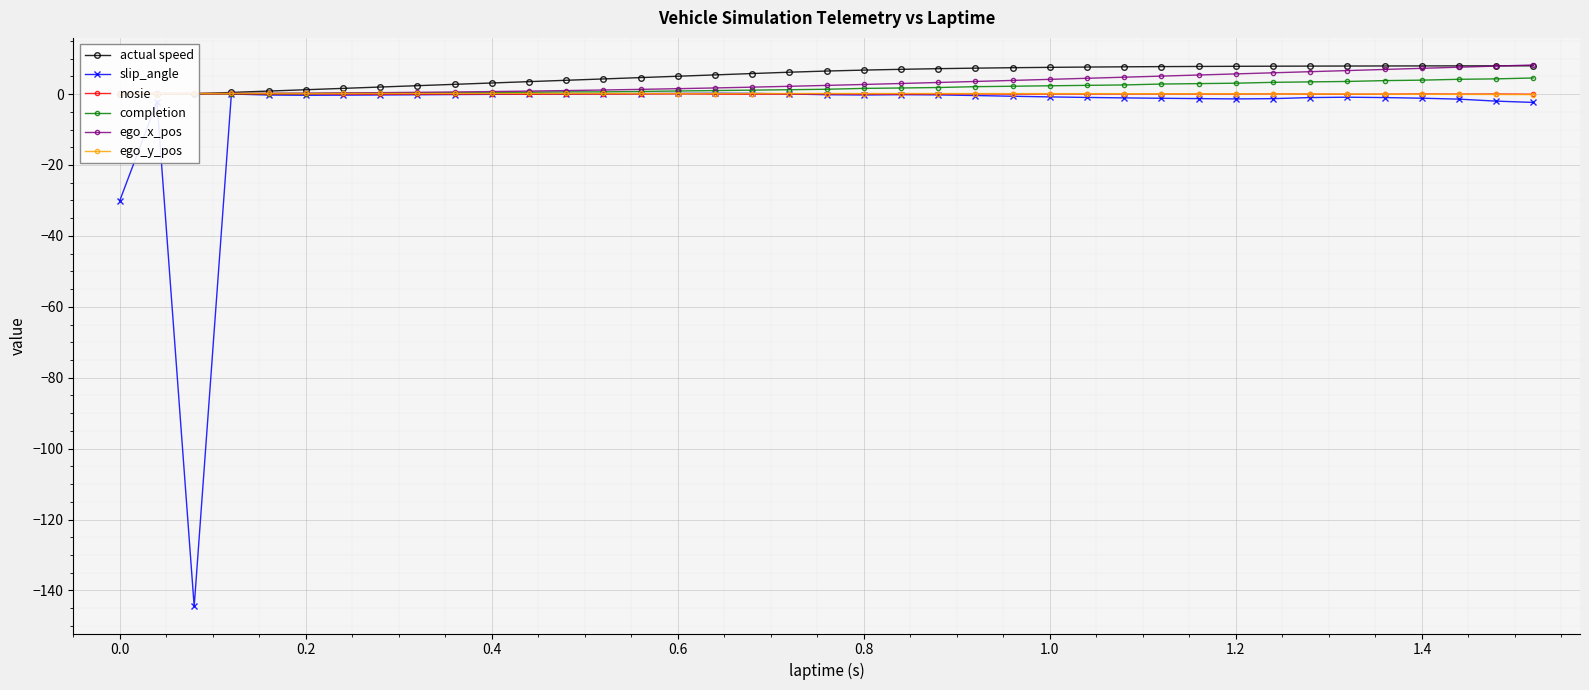

What is the value of the ego_y_pos point at the 13th from the left?

0.2